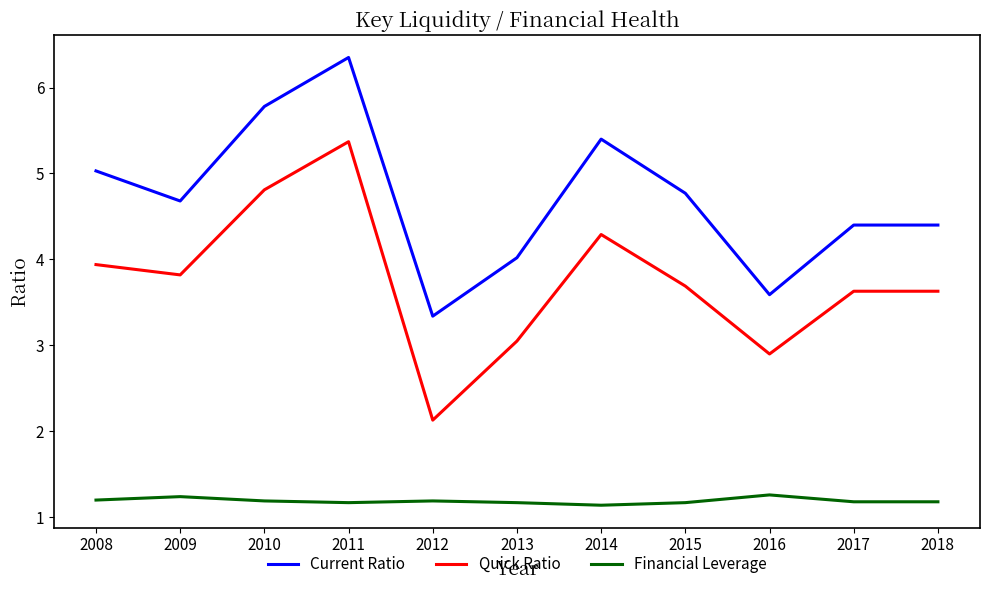

What is the spread (max minus min) of values at 2011?

5.2